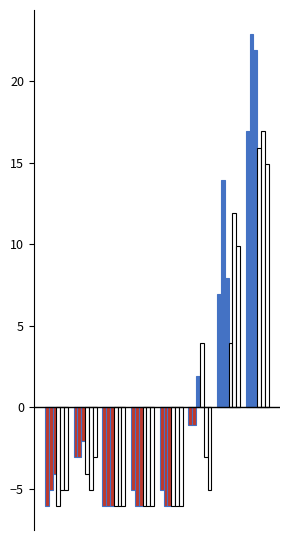

Rank the categories by 2016 value from lowest to highest.

Aggravated Assault, Aggravated Battery, Burglary, Criminal Sexual Assault, Motor Vehicle Theft, Robbery, Theft, Total